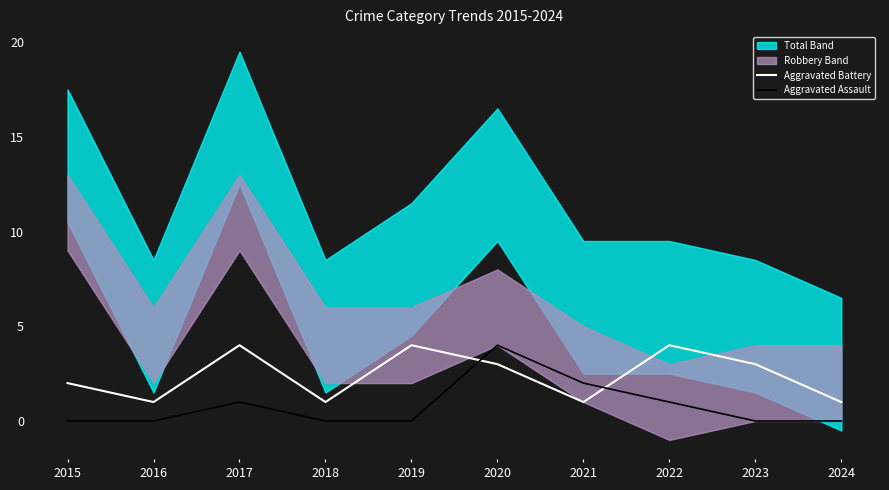

How many data points does each series have?

10